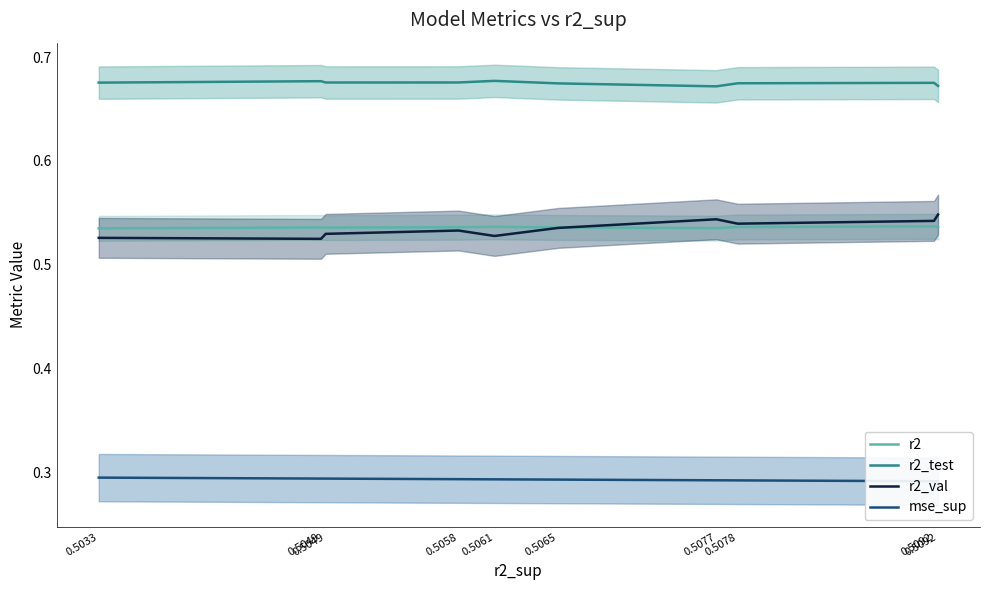

Which series has the widest spread of values?

r2_val